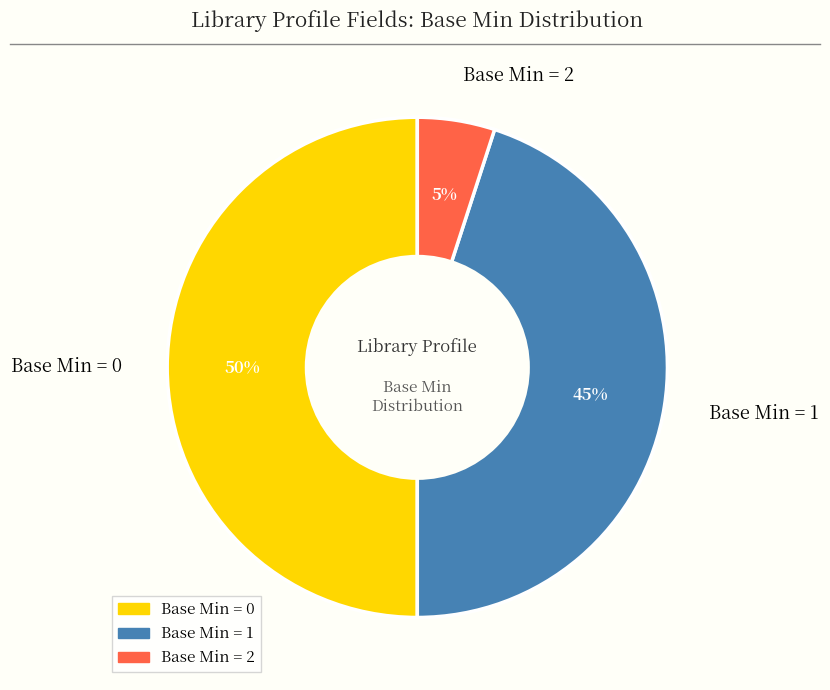

What is the largest slice in the pie chart?

Base Min = 0